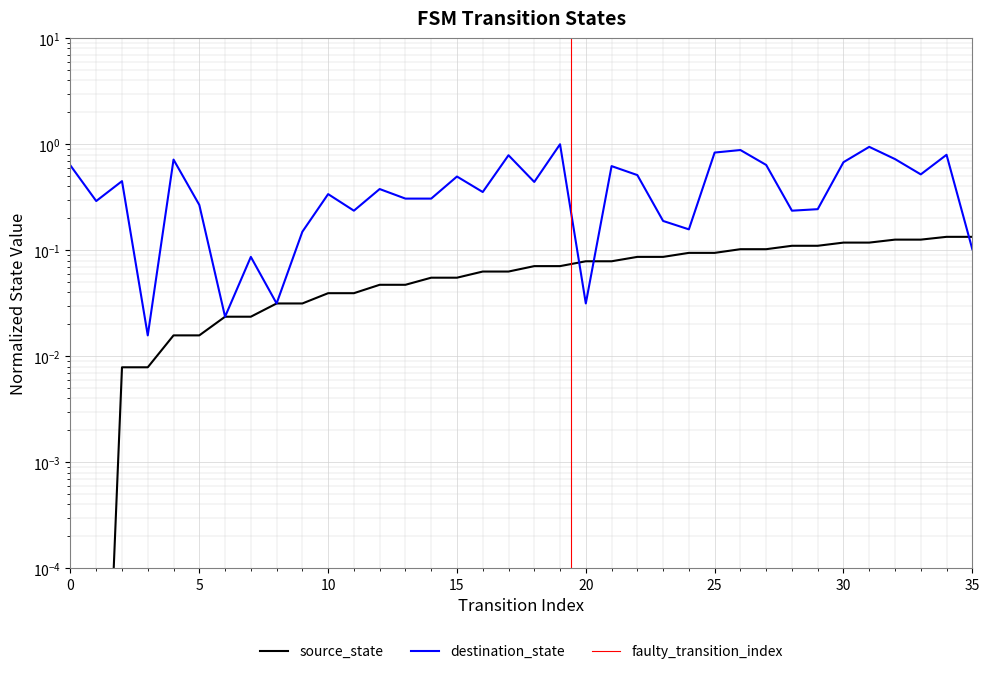

What is the sum of all source_state values?

2.4